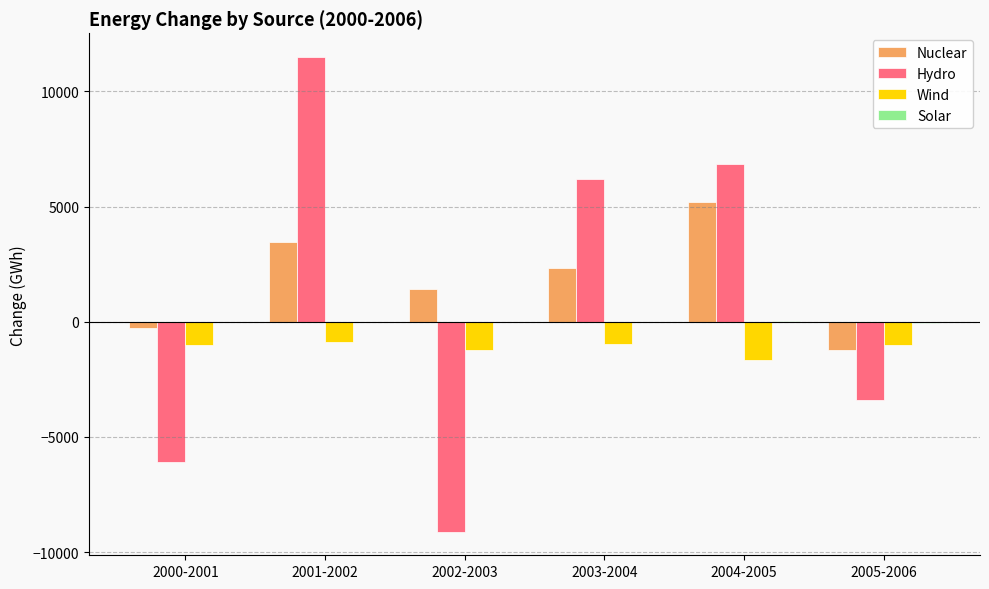

Between 2002-2003 and 2003-2004, which series saw the biggest shift?

Hydro